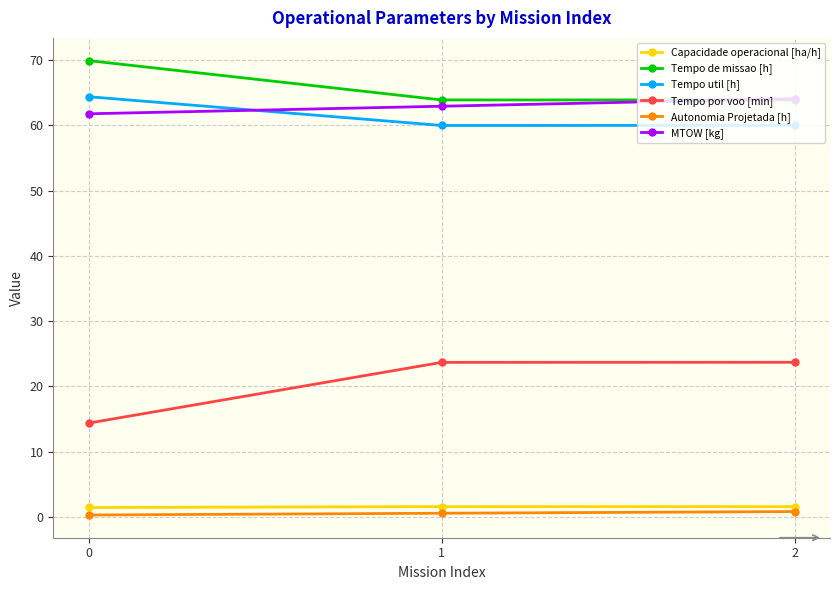

What is the value of the Tempo por voo [min] point at the 3rd from the left?

23.7